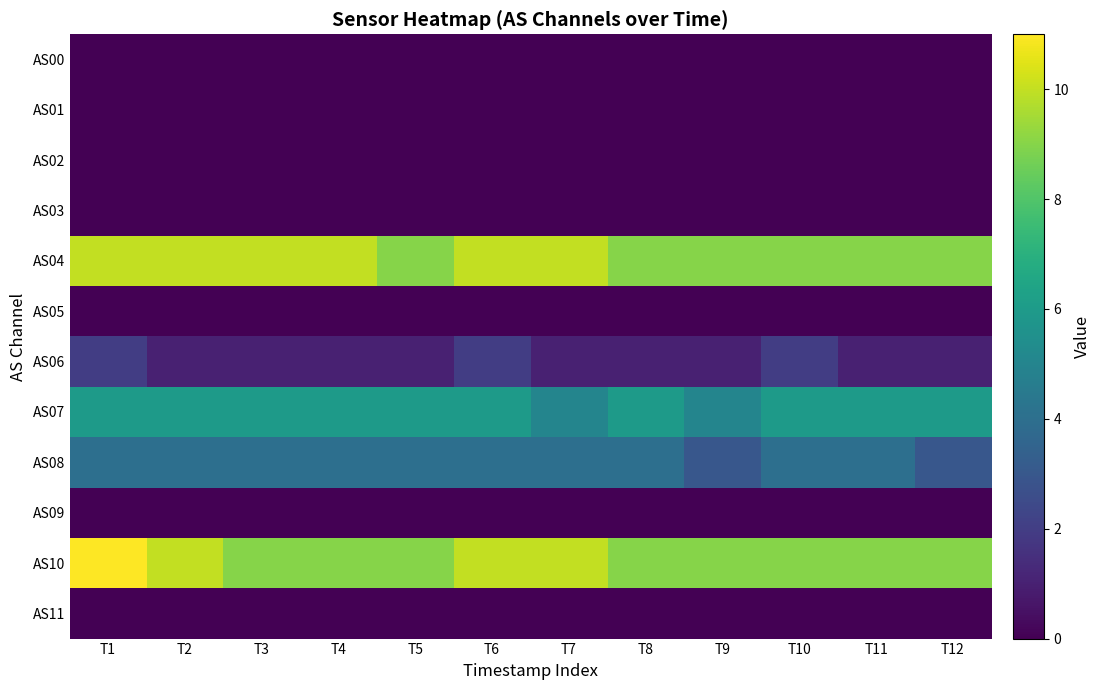

At which category does the chart reach its peak across all series?

T1